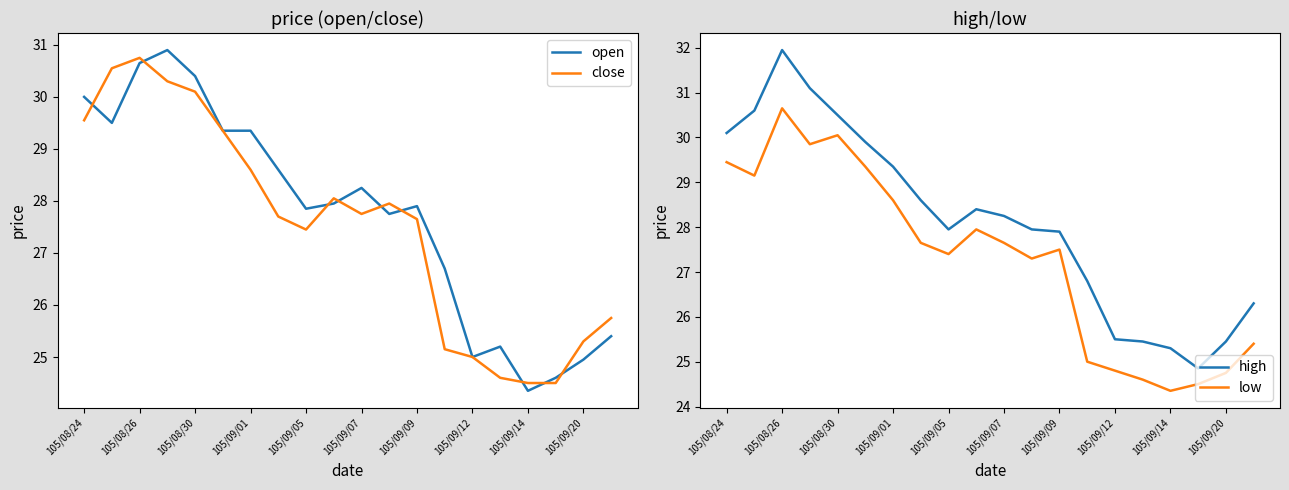

Where is close nearest to the value 27?

105/09/05